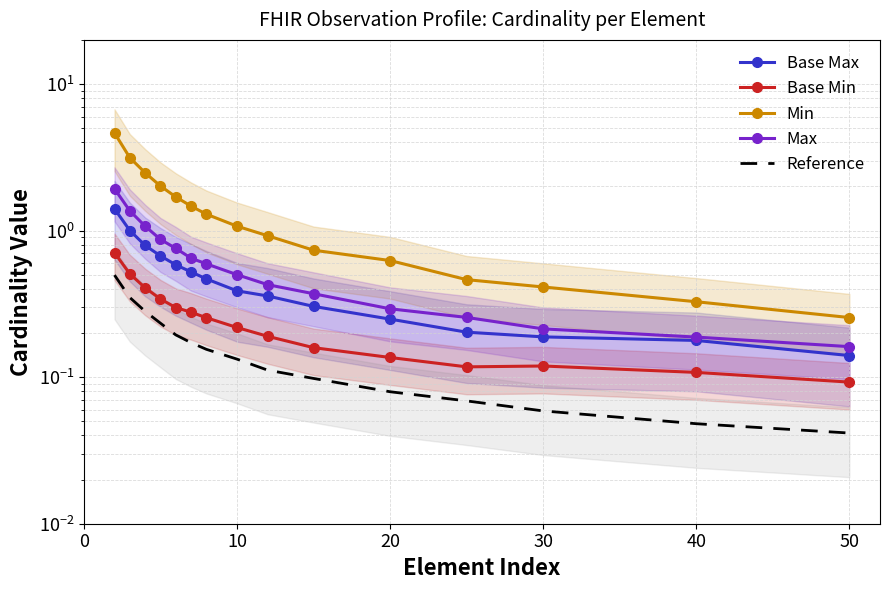

What is the total value across all series at 0?

9.2